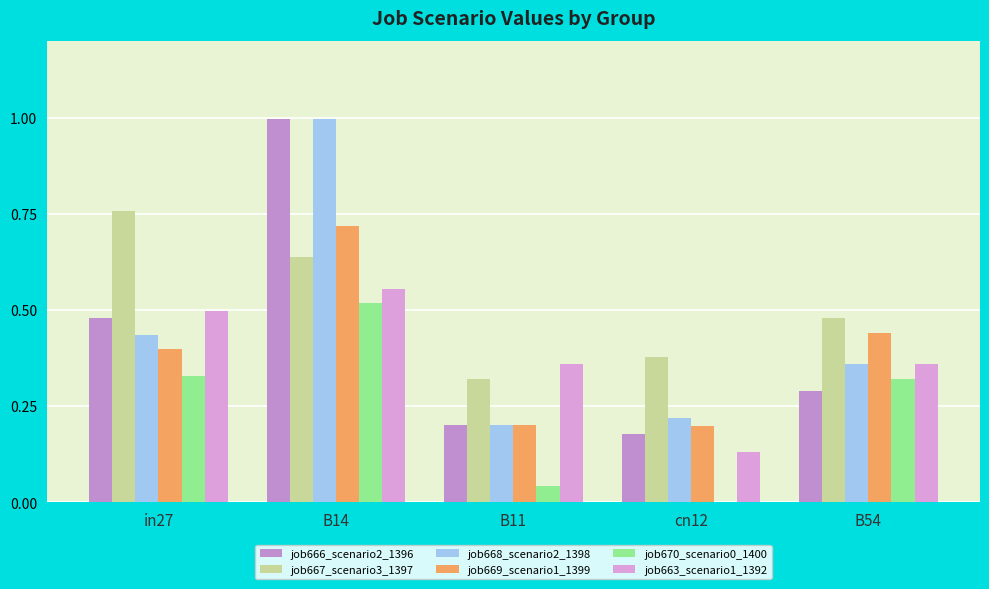

Reading left to right, list all the values displayed in this chart.

job666_scenario2_1396: 0.5	1.0	0.2	0.2	0.3
job667_scenario3_1397: 0.8	0.6	0.3	0.4	0.5
job668_scenario2_1398: 0.4	1.0	0.2	0.2	0.4
job669_scenario1_1399: 0.4	0.7	0.2	0.2	0.4
job670_scenario0_1400: 0.3	0.5	0.0	0.0	0.3
job663_scenario1_1392: 0.5	0.6	0.4	0.1	0.4